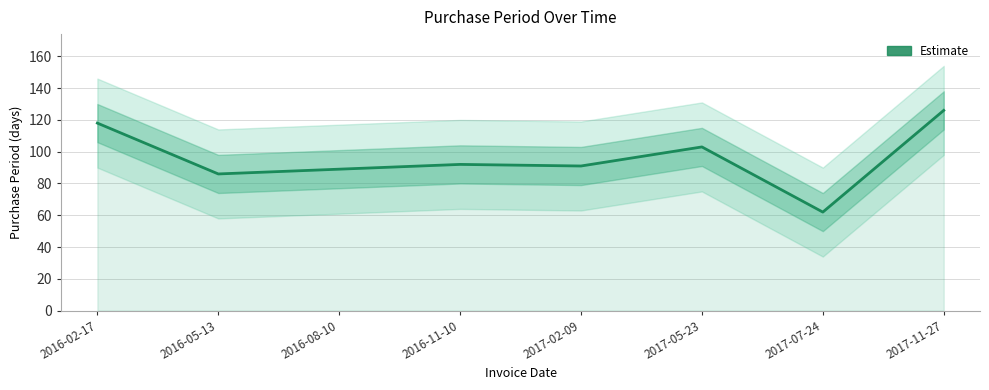

What is the difference between the maximum and second lowest values?

40